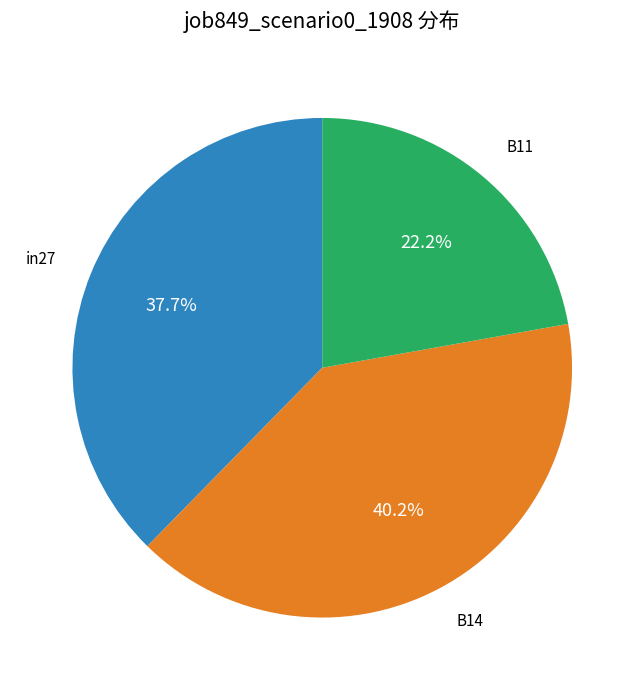

How many slices are in this pie chart?

3